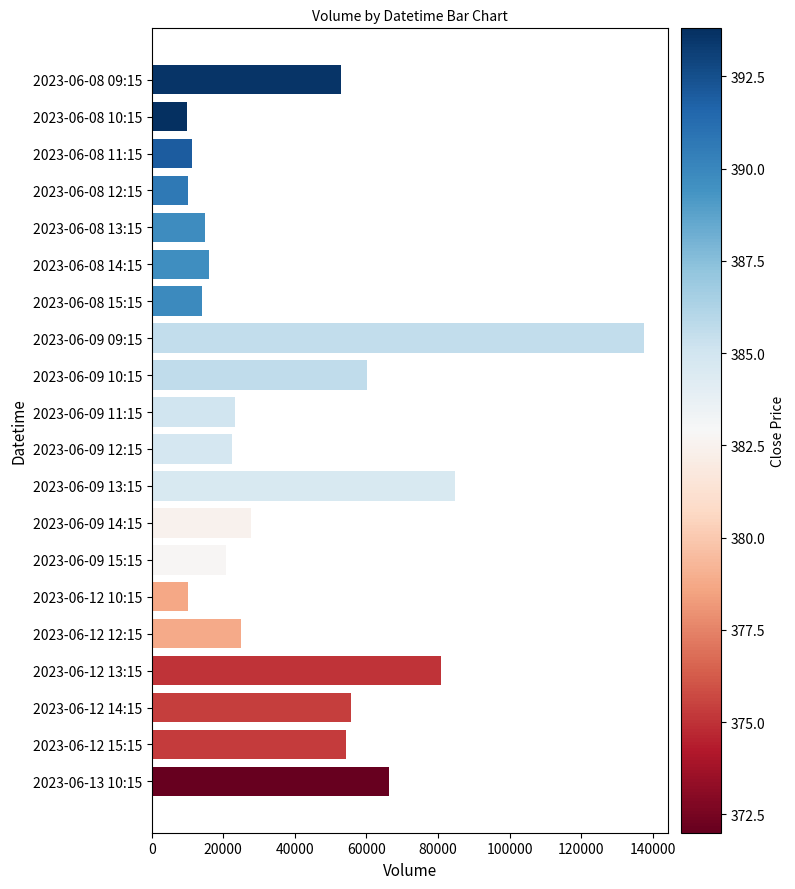

The value at 2023-06-09 12:15 is 30632. True or false?

False